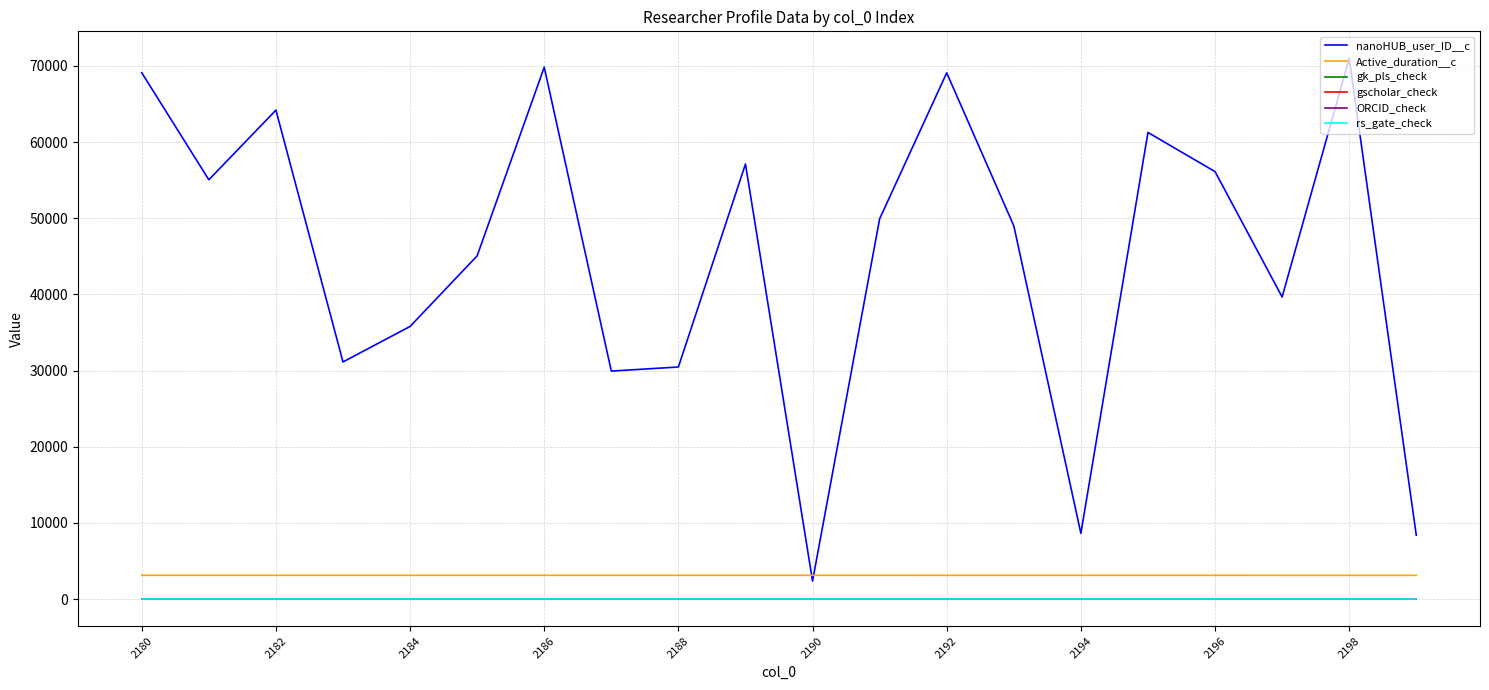

At which label is gscholar_check closest to -1?

2180